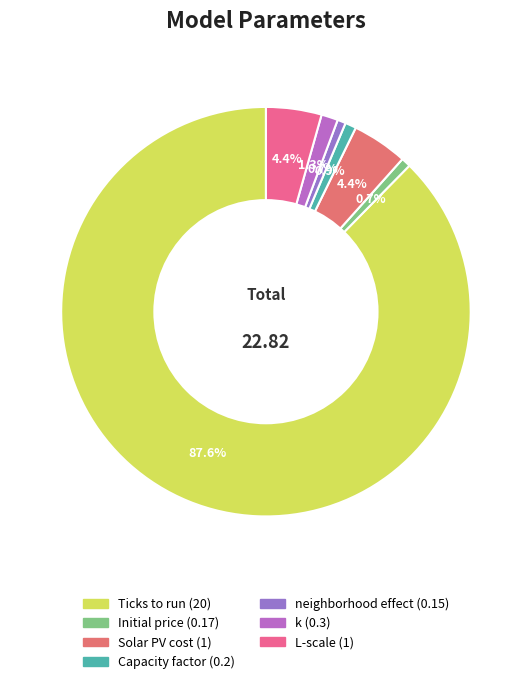

To the nearest percent, what is the combined percentage of Solar PV cost and Ticks to run?

92%